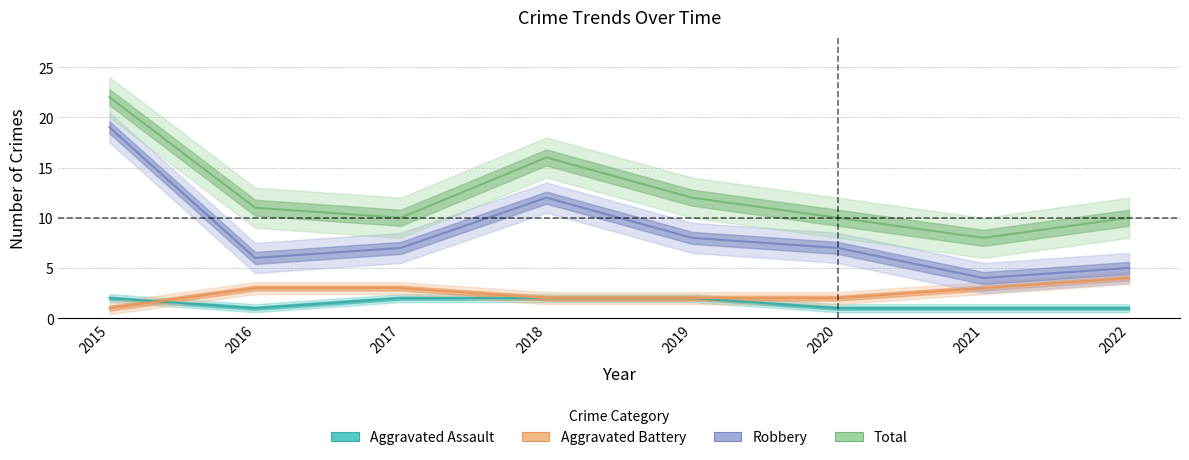

Which series has the widest spread of values?

Robbery